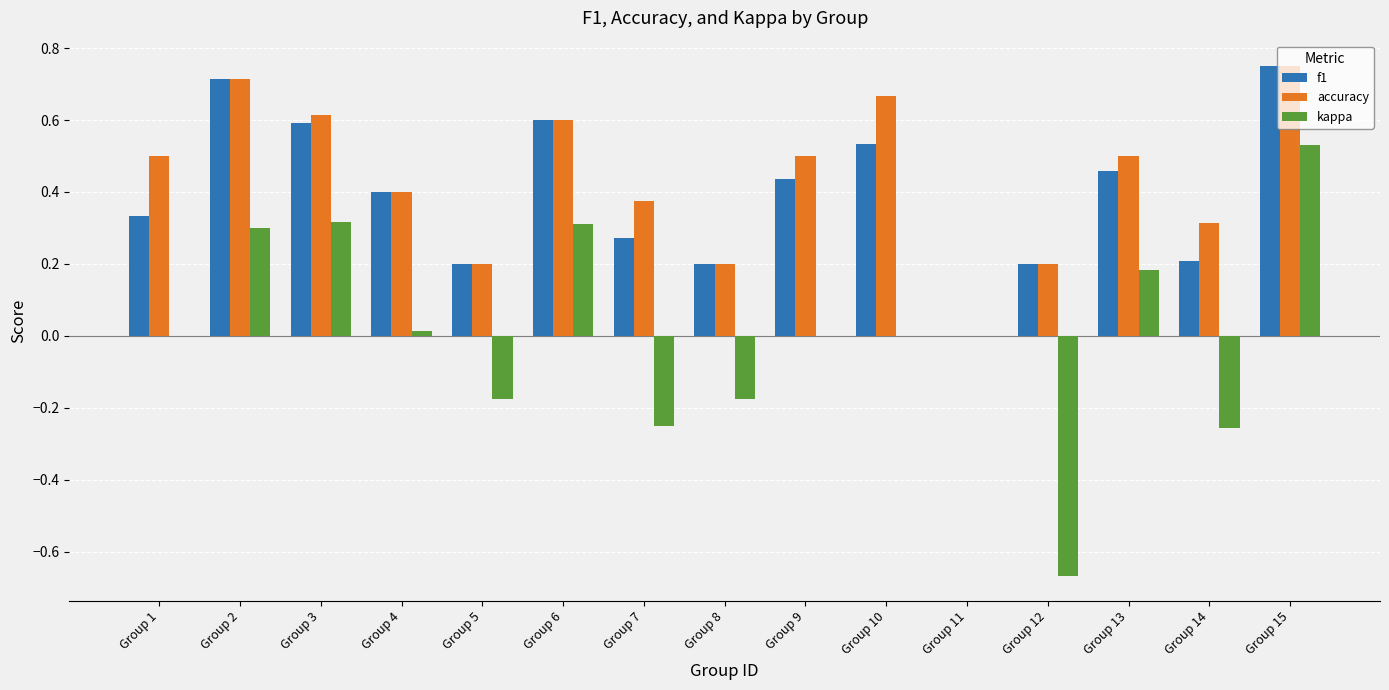

Between Group 1 and Group 3, which series saw the biggest shift?

kappa